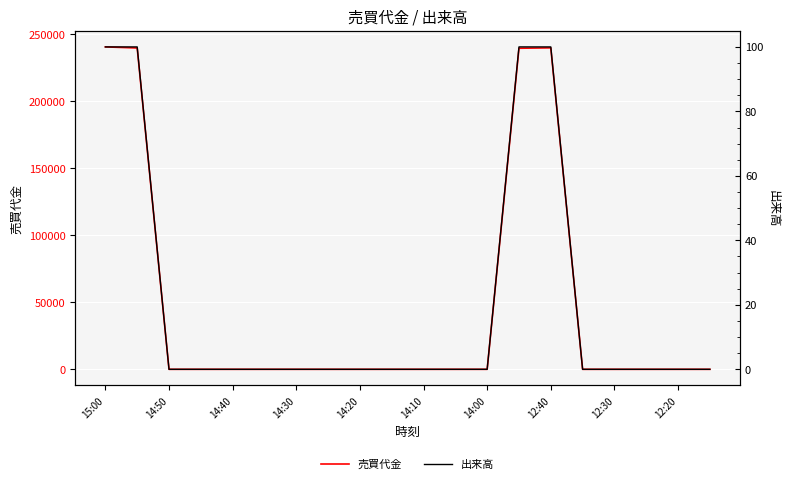

True or false: 出来高 and 売買代金 cross at least once.

False